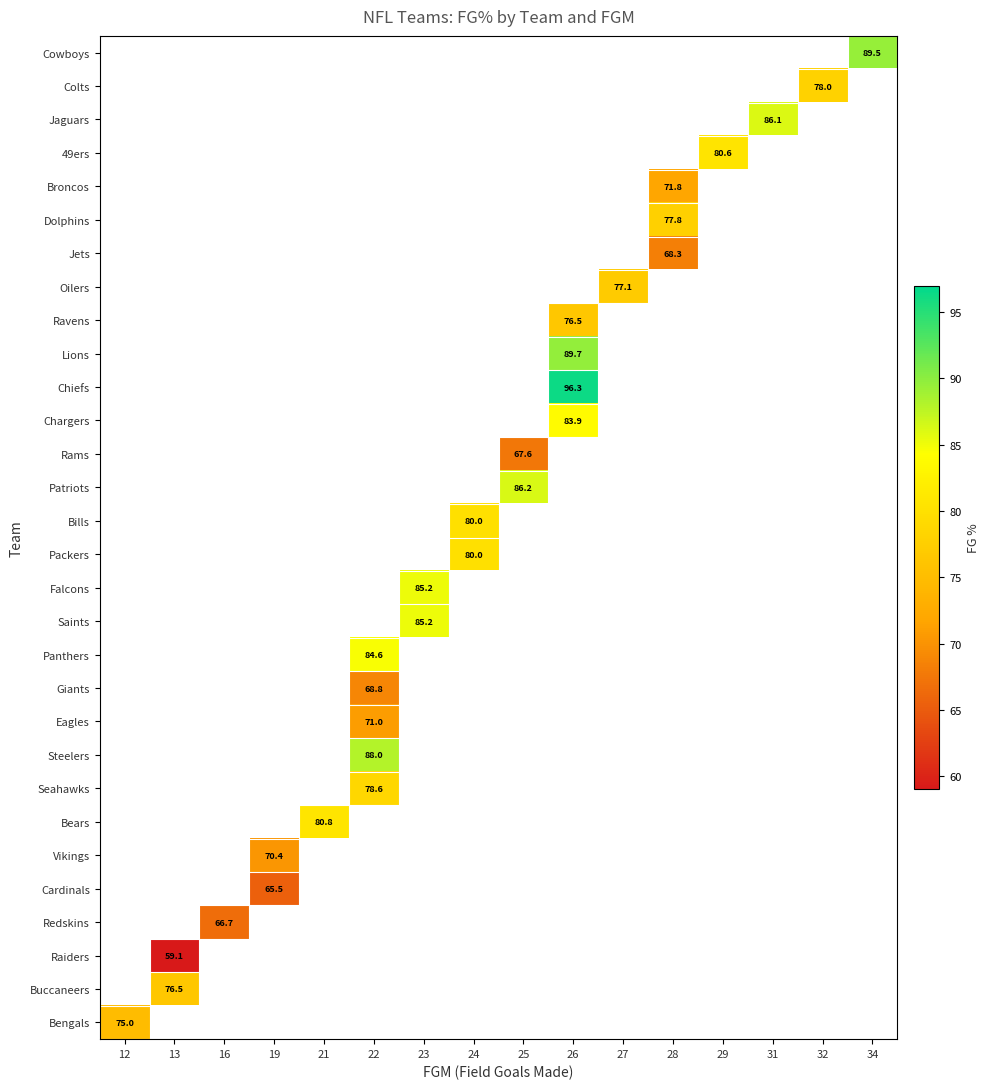

How many distinct data groups are displayed?

30